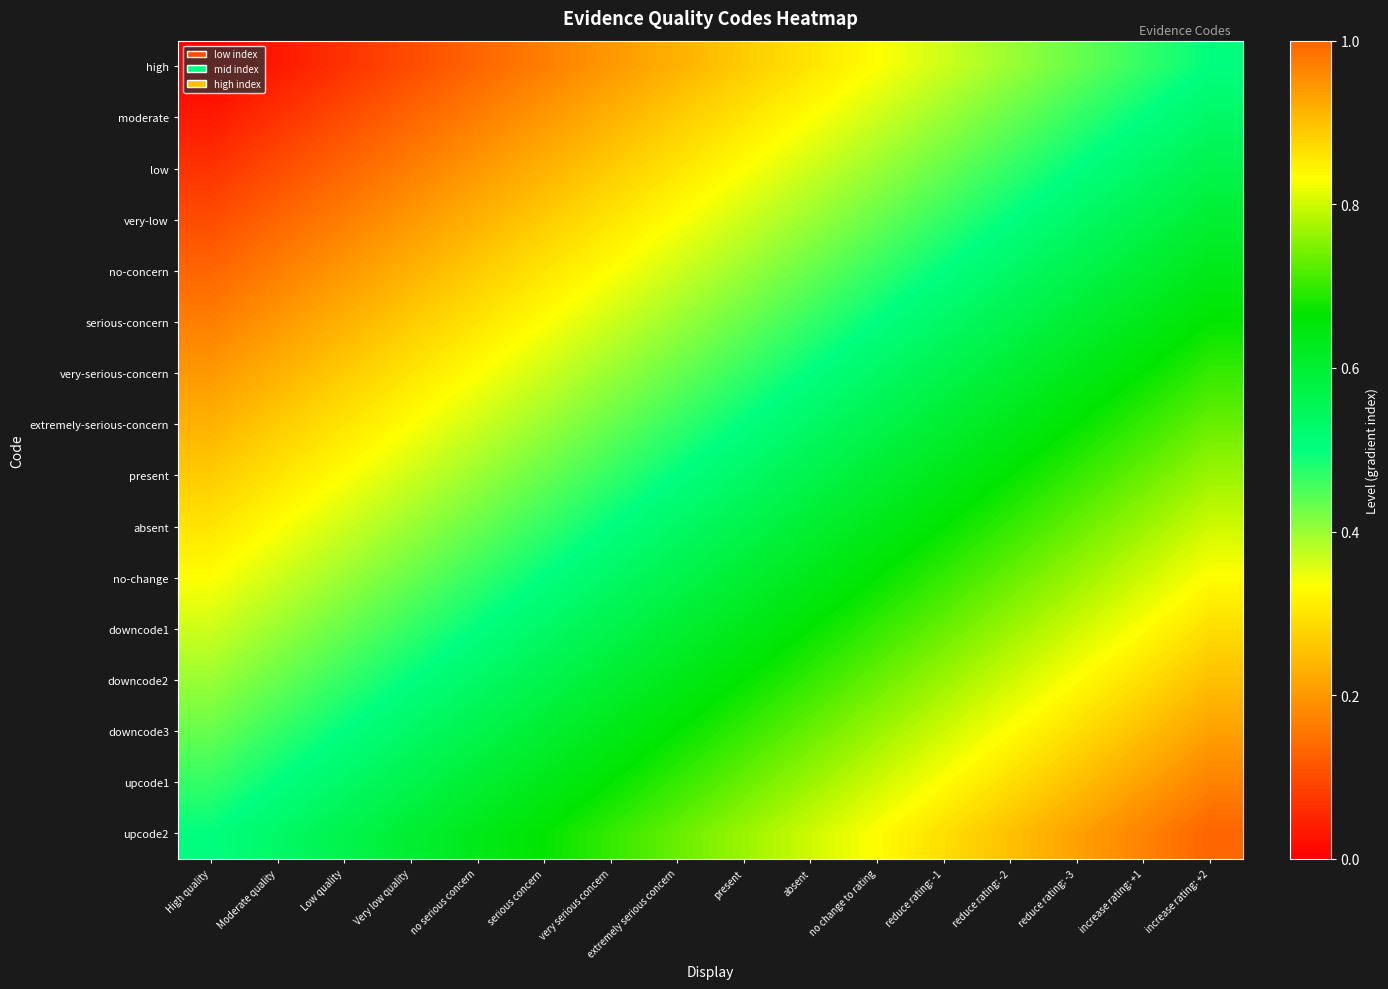

Which series has the widest spread of values?

high